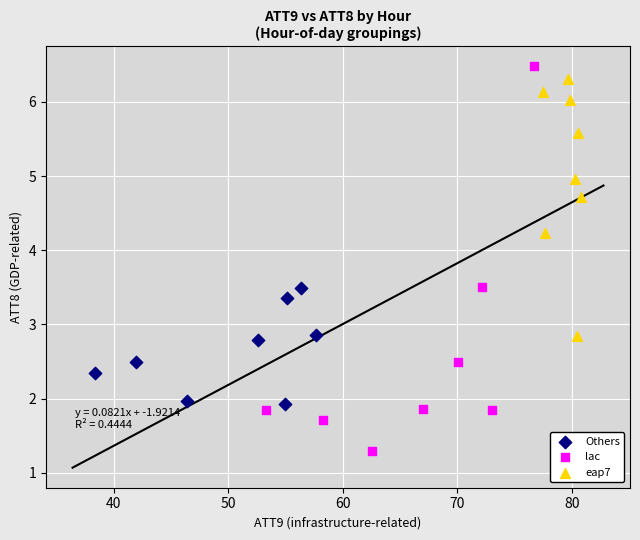

What are all the series names shown in the legend?

Others, lac, eap7